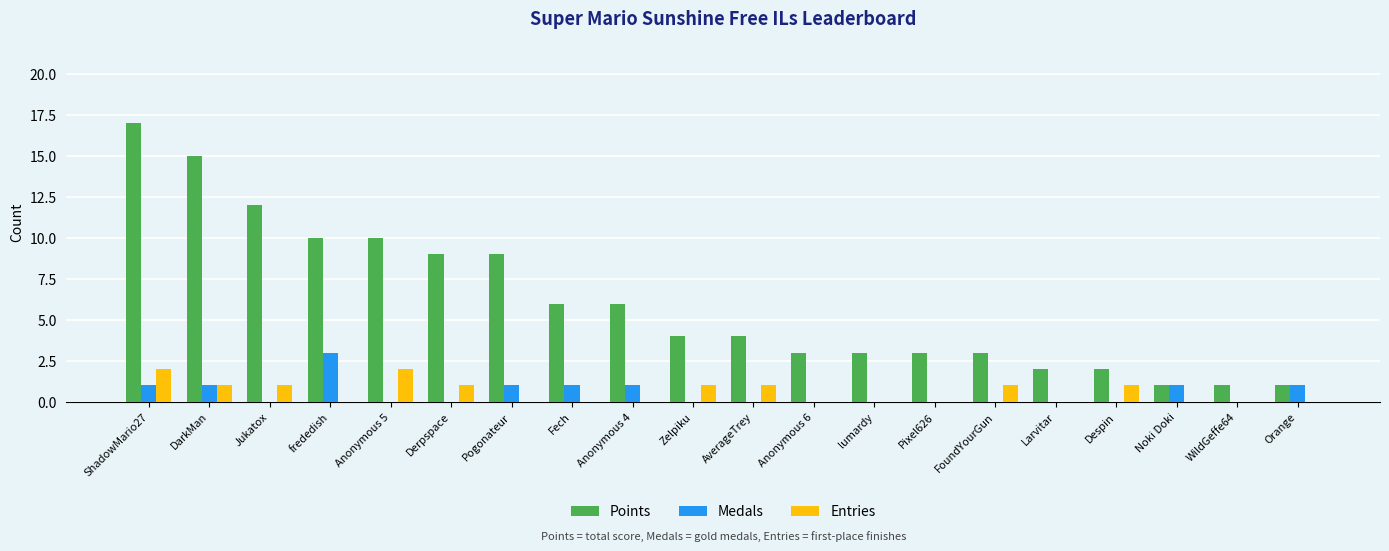

Which series has the largest range (max minus min)?

Points